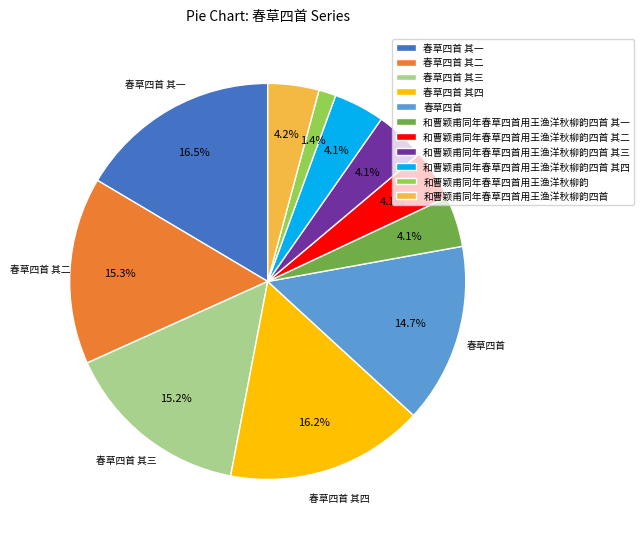

Which slice is the smallest?

和曹颖甫同年春草四首用王渔洋秋柳韵